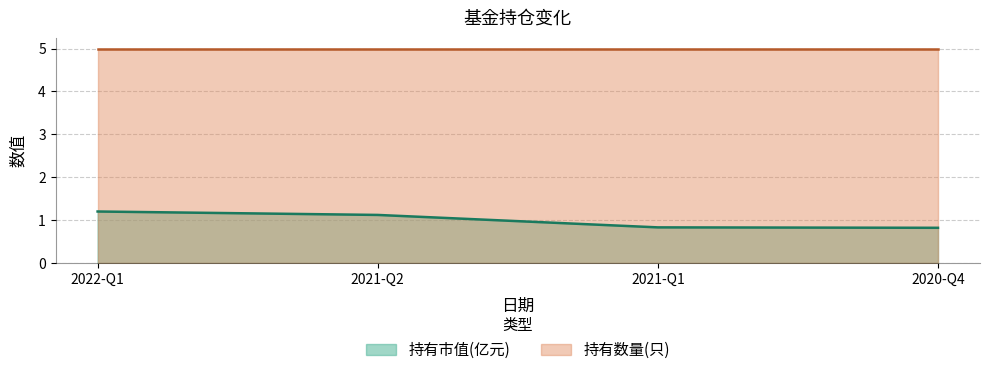

The 持有数量(只) series shows 5.0 at 2021-Q1. True or false?

True